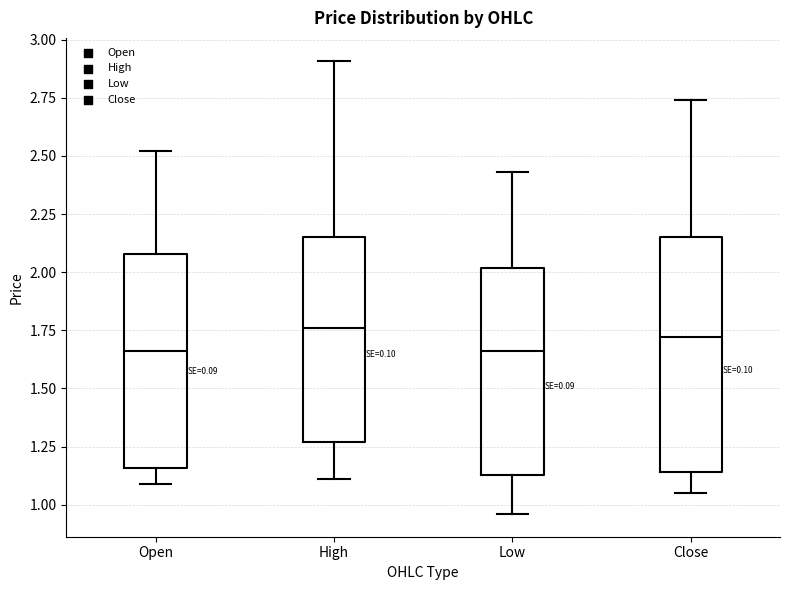

Which box is the tallest, from its lower edge to its upper edge?

Close